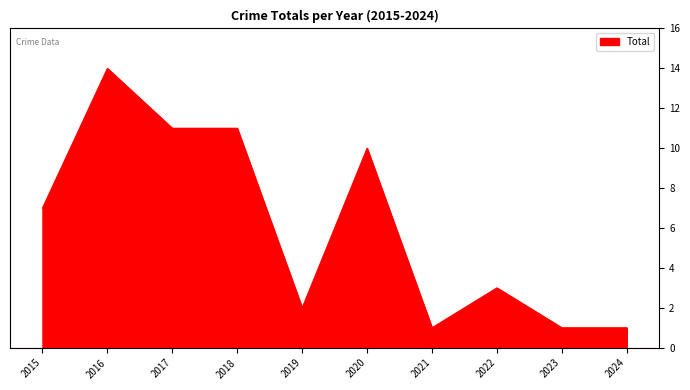

What is the average value?

6